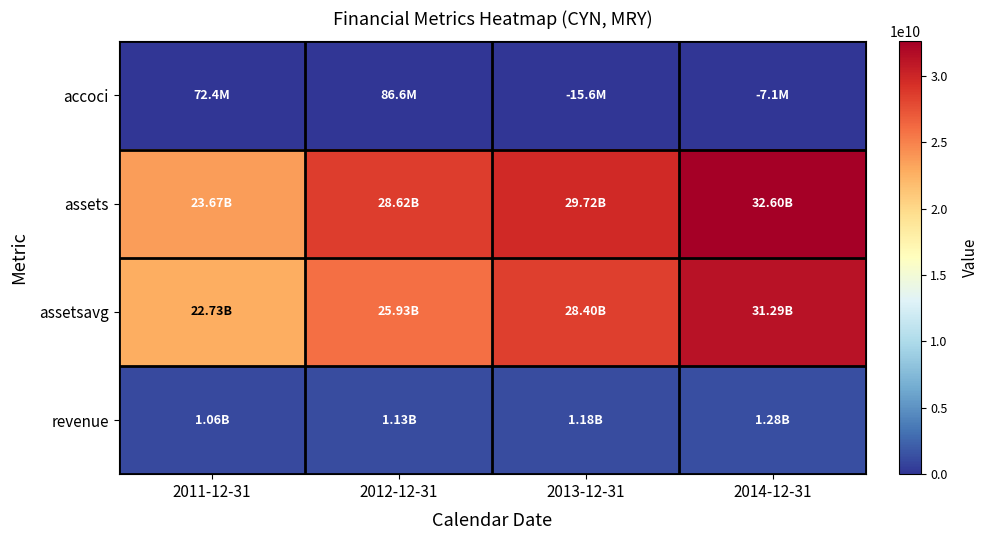

What is the smallest value displayed?

-15641000